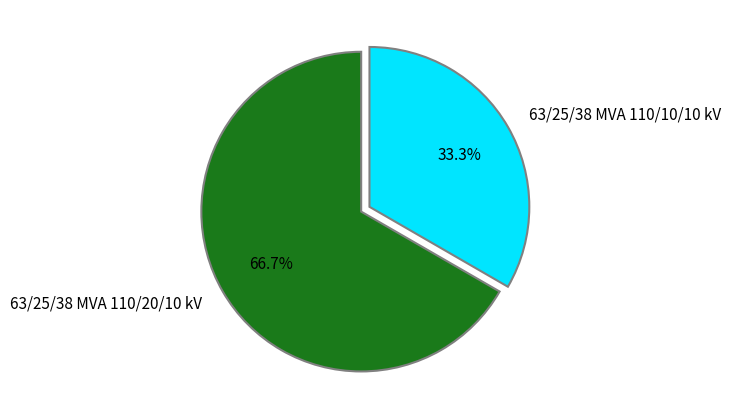

What percentage is the 63/25/38 MVA 110/10/10 kV slice, to the nearest percent?

33%